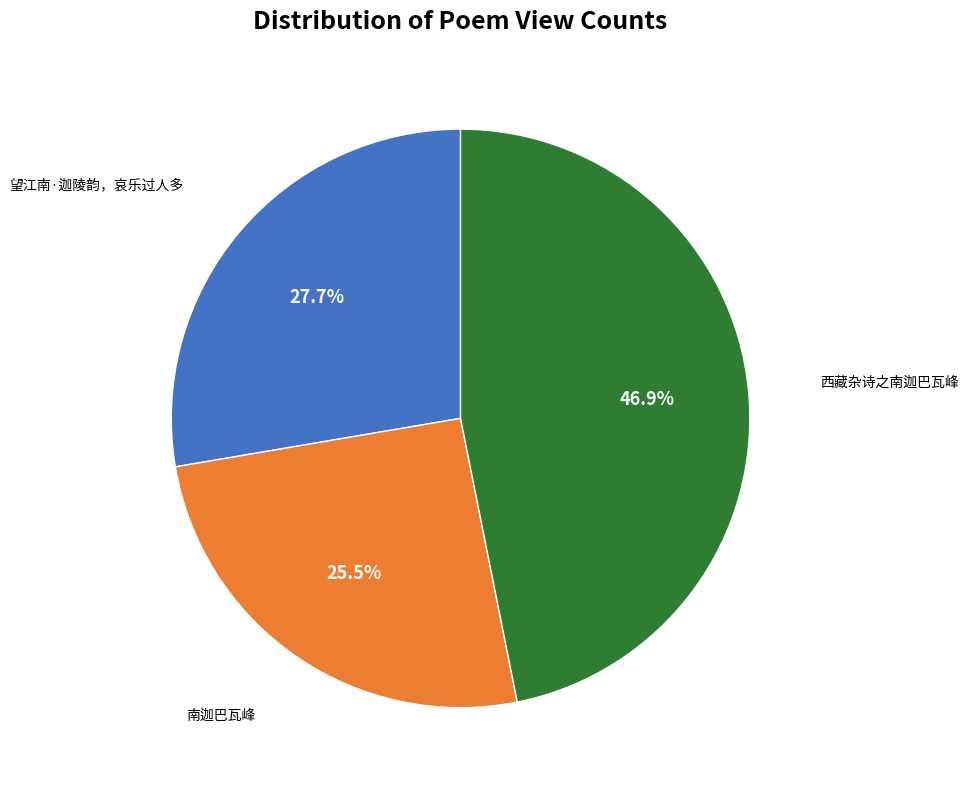

Does any single category account for the majority?

No